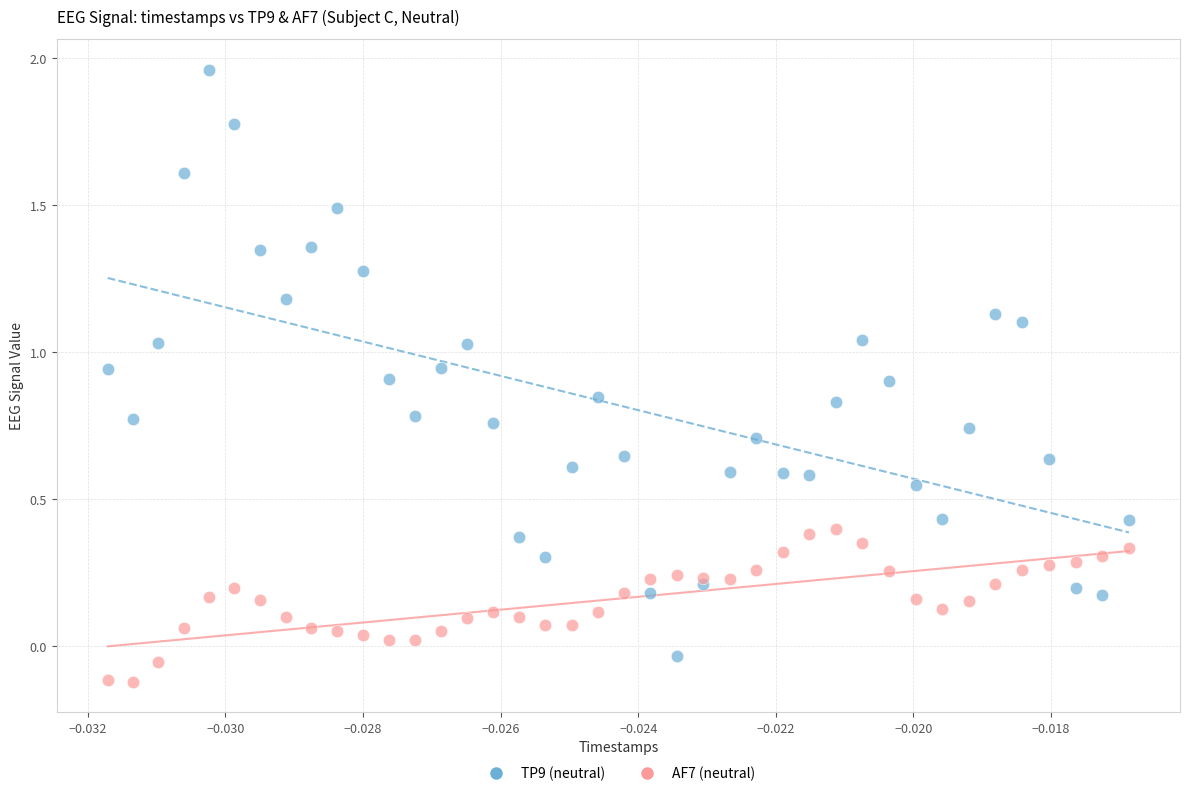

Which series has the largest Y range (max minus min)?

TP9 (neutral)